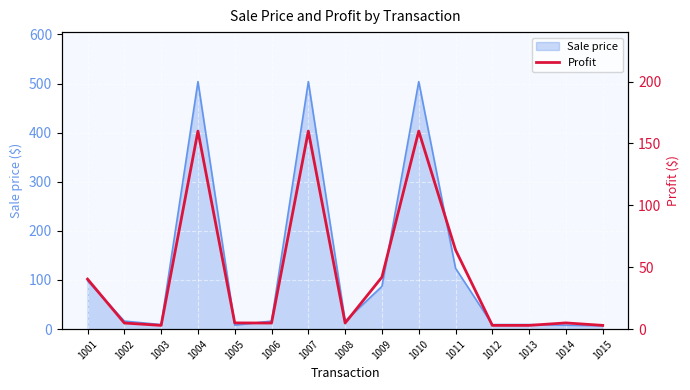

What is the smallest value displayed?

3.0